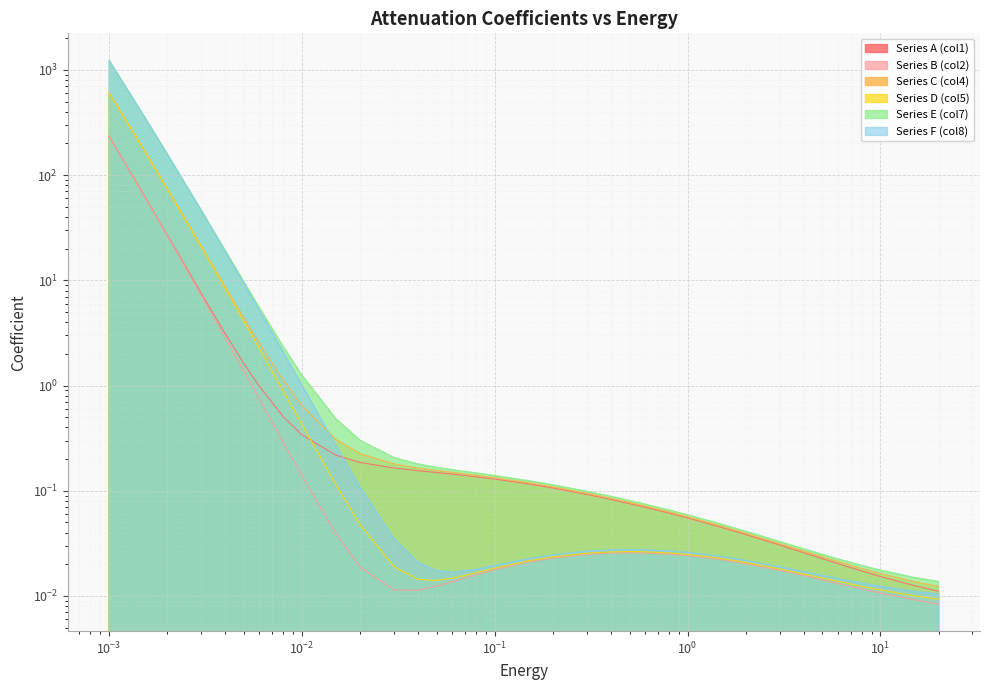

Which series changed the most between 2 and 5?

Series E (col7)